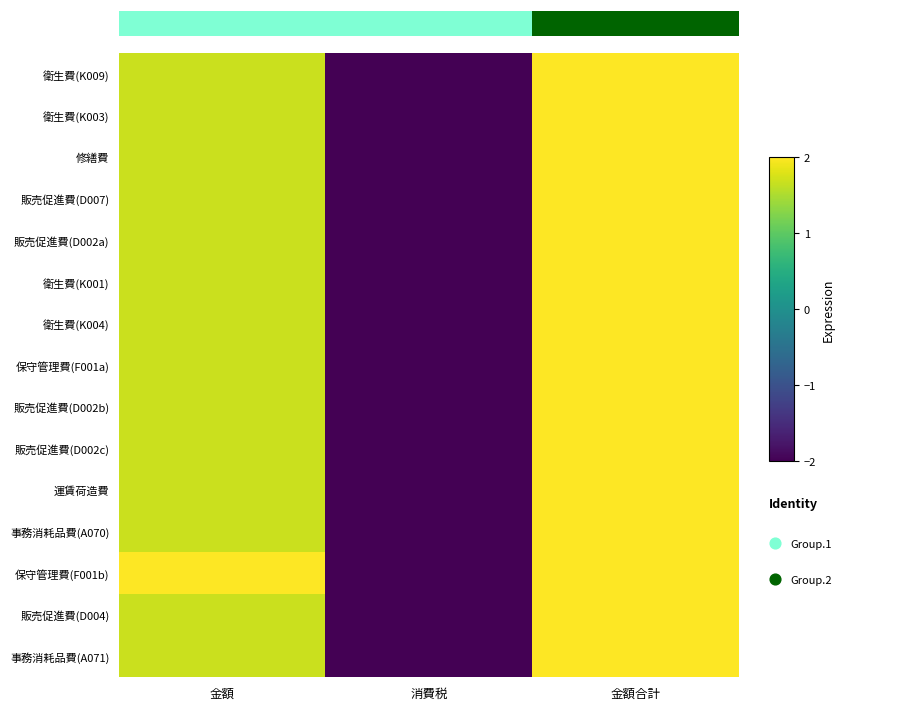

The value of 事務消耗品費(A070) at 消費税 is -1.0. True or false?

False